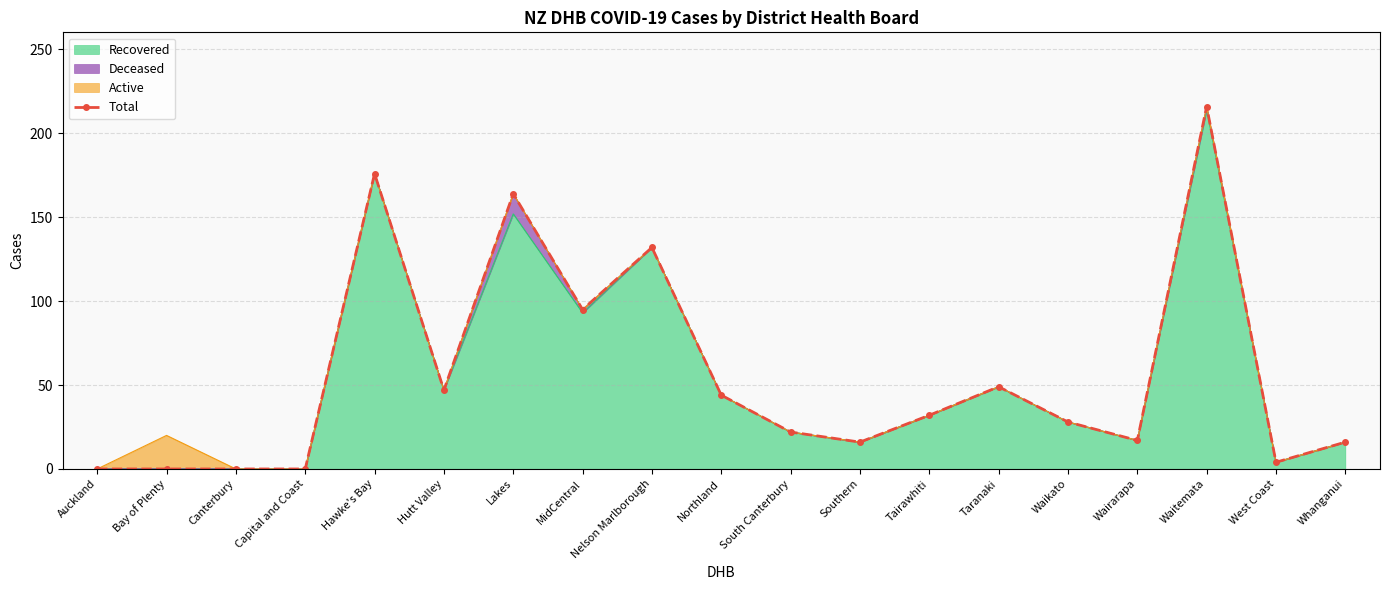

How many lines are shown in the chart?

1